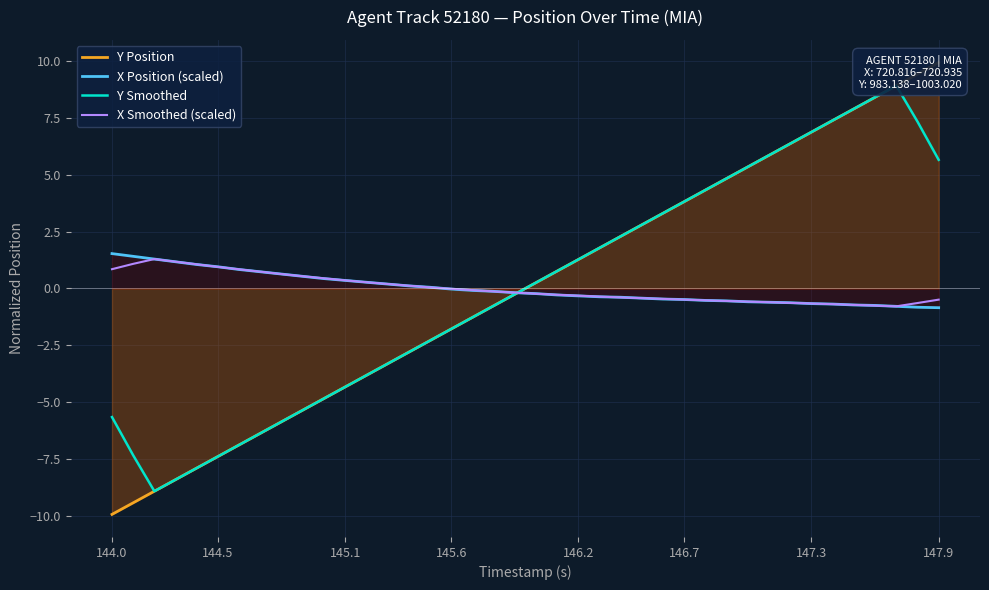

Rank the series by their maximum value, from highest to lowest.

Y Position, Y Smoothed, X Position (scaled), X Smoothed (scaled)